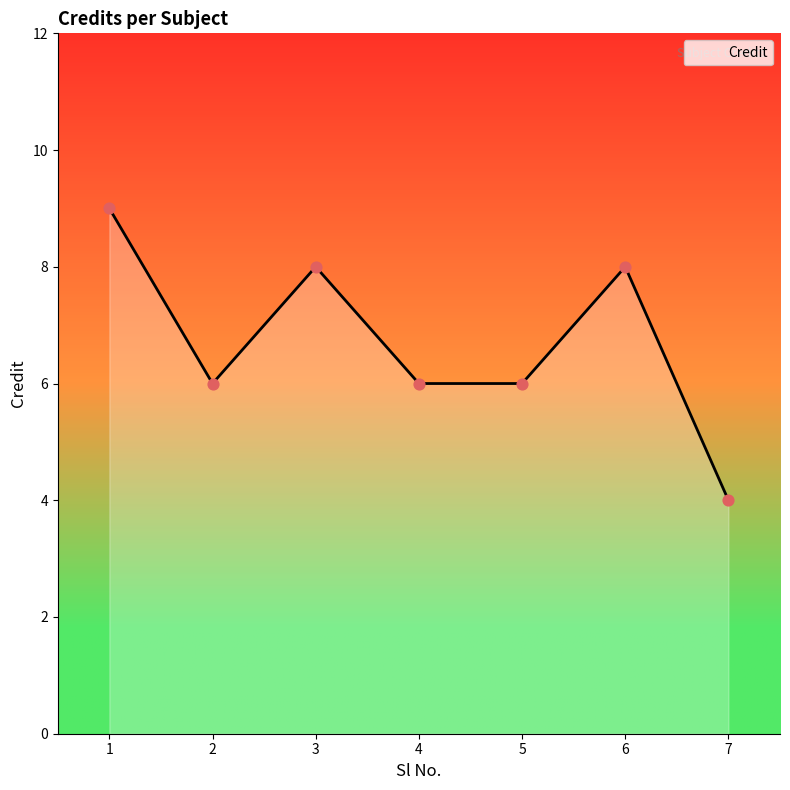

Approximately how many times larger is the value at 1 compared to 6?

1.1